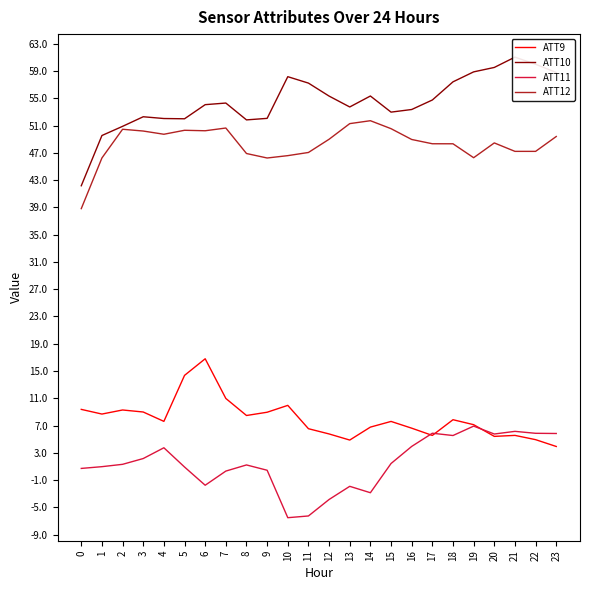

Between 3 and 10, which is larger?

10